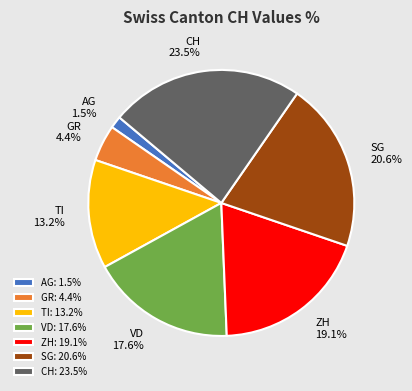

To the nearest percent, what is the difference between the CH and TI slice percentages?

10%